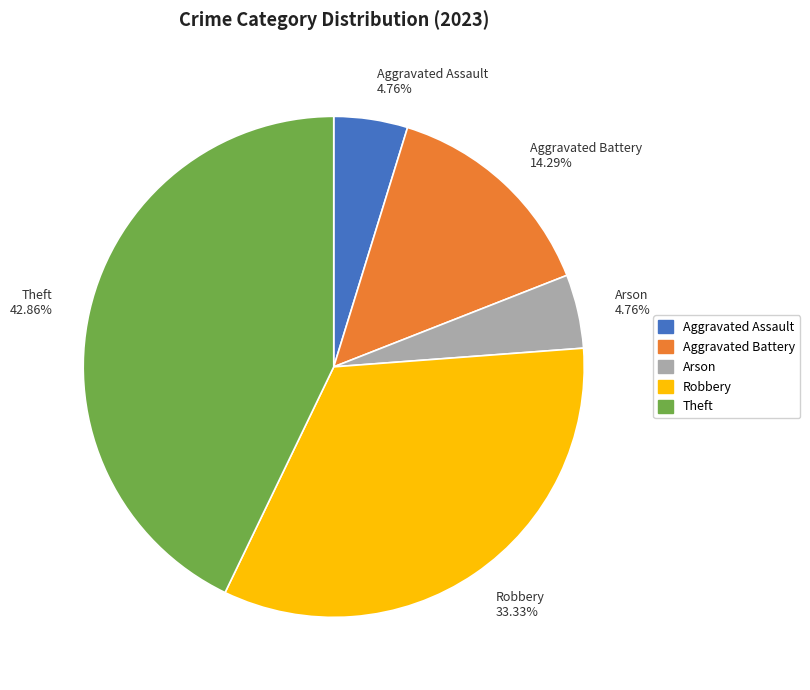

Do Aggravated Assault 4.76% and Theft 42.86% together represent more than half of the pie?

No